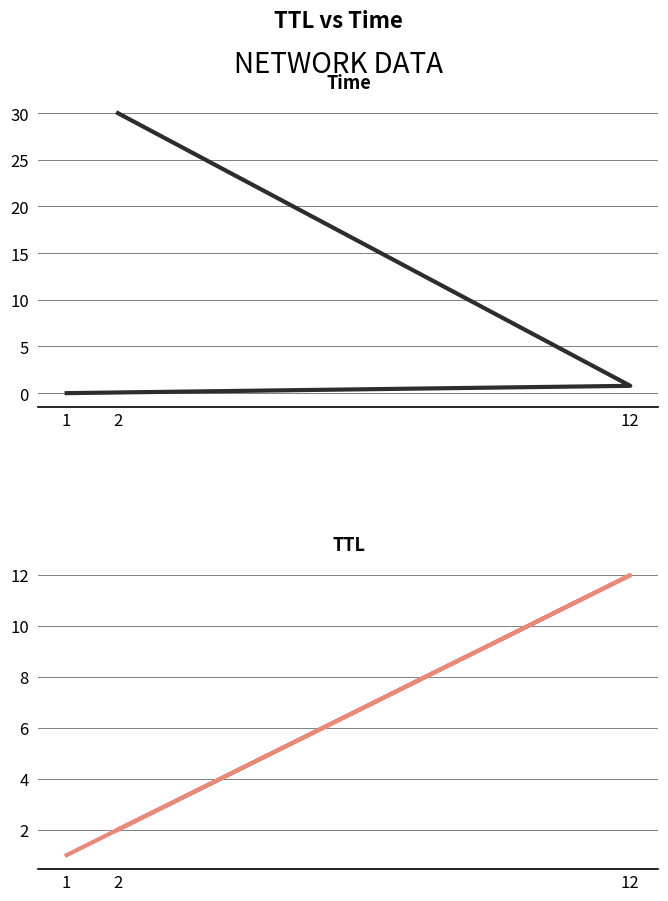

How many lines are shown in the chart?

2